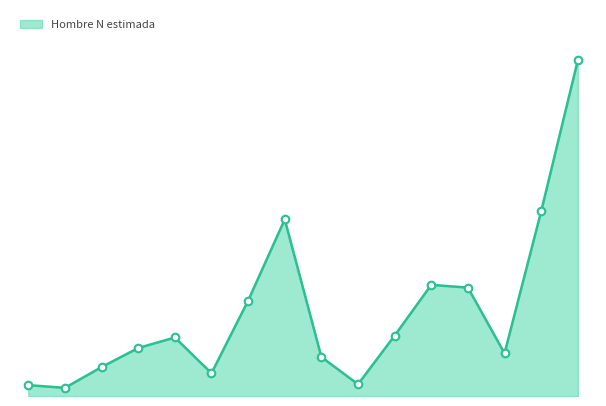

Is this an area chart (filled region under the line)?

Yes